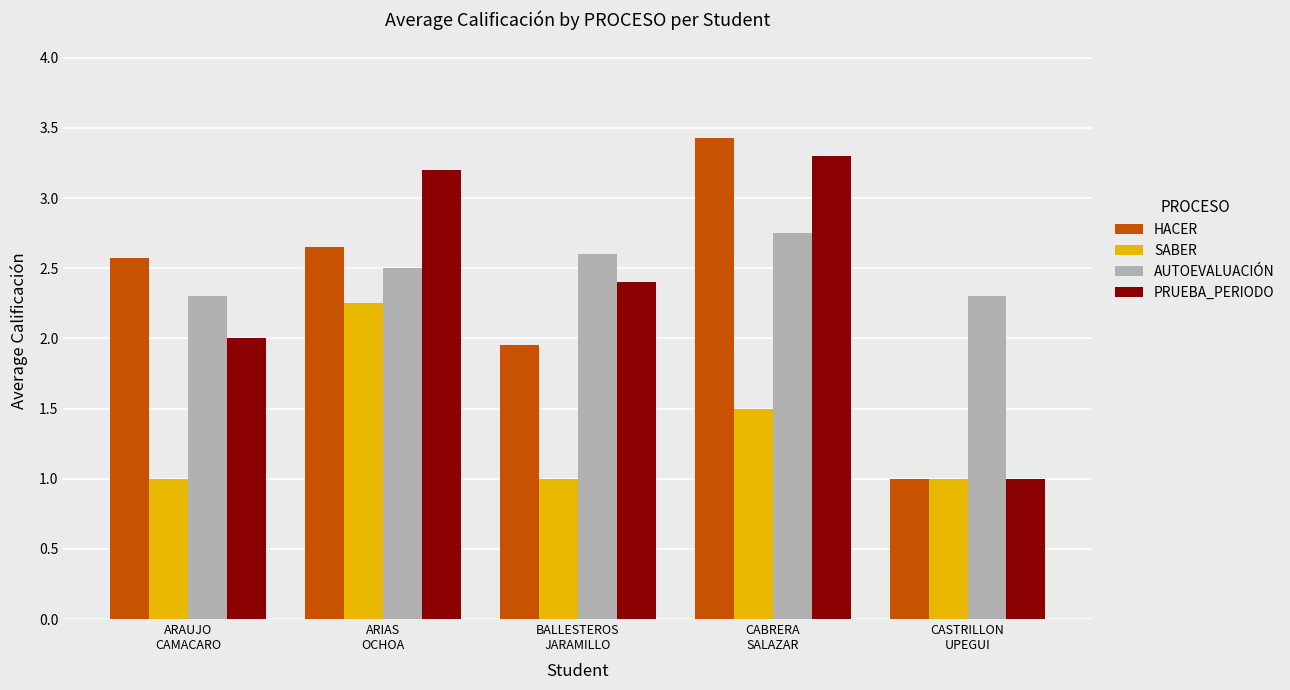

How many groups of bars are there?

5